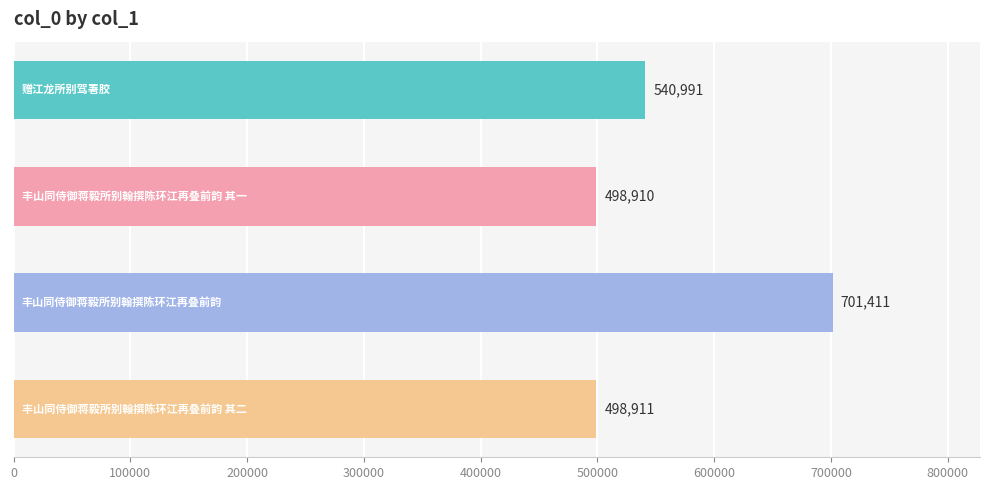

What is the minimum value shown in the chart?

498910